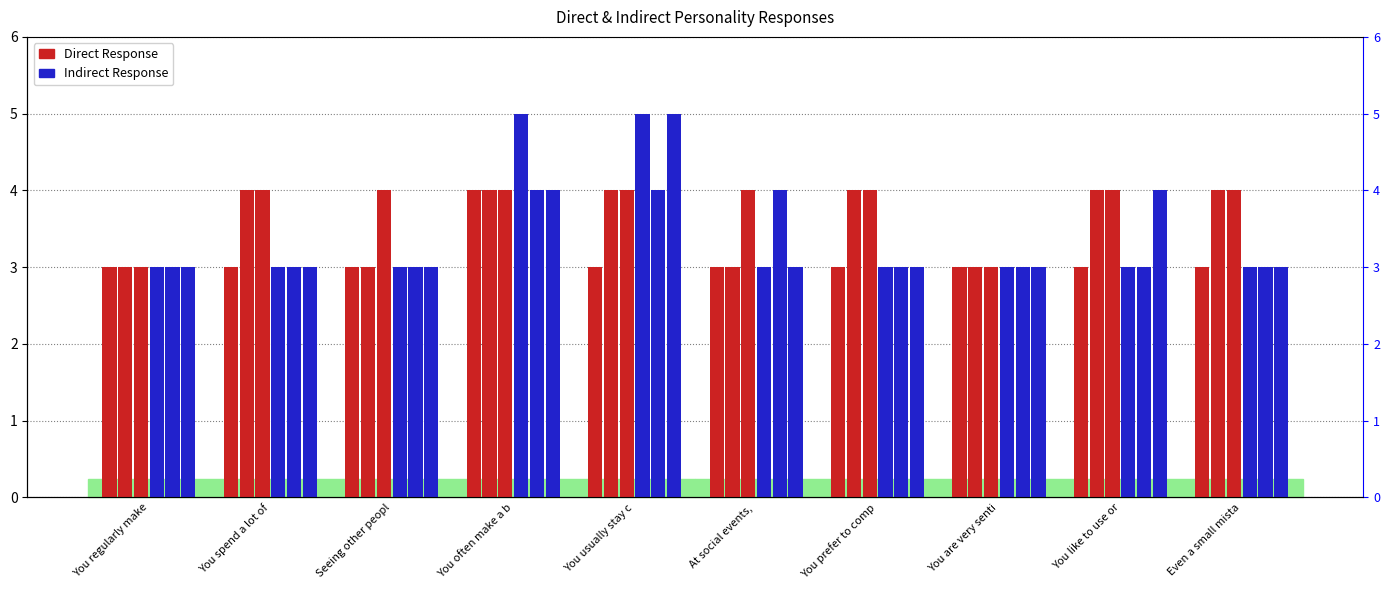

Count the number of categories in the chart.

10